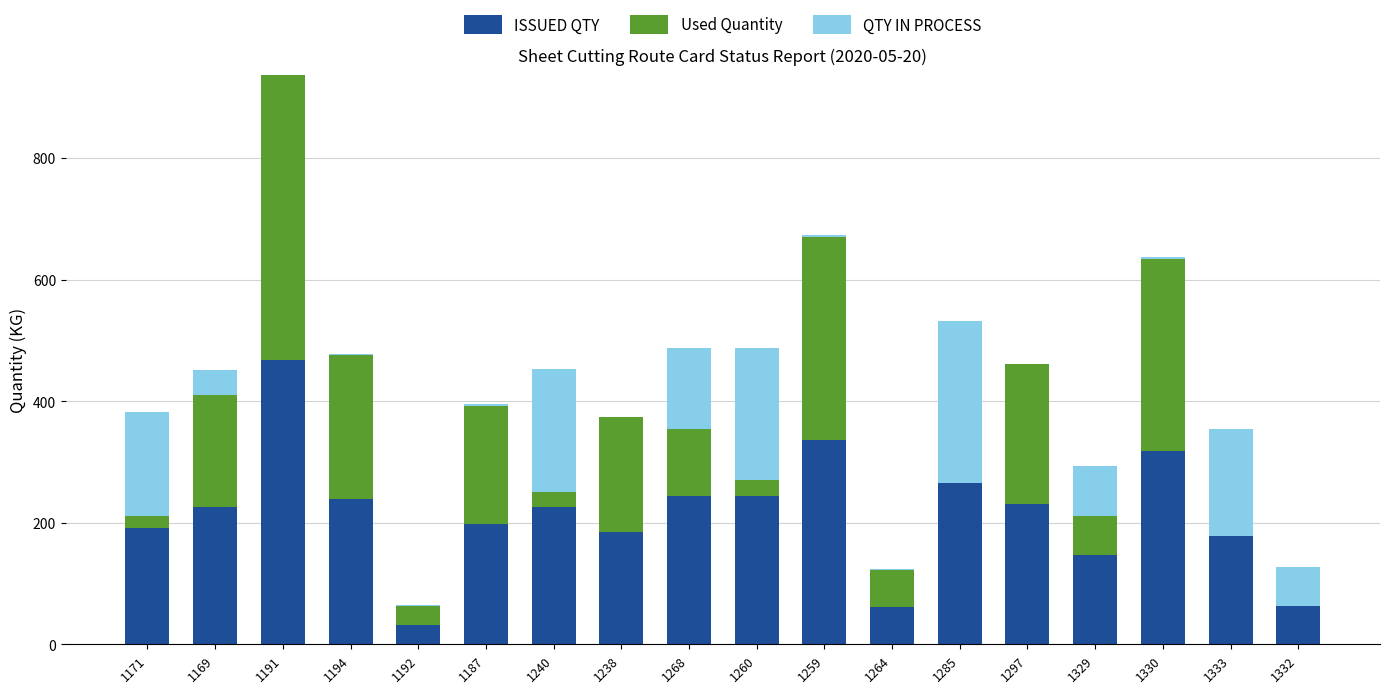

The ISSUED QTY series shows 177.4 at 1333. True or false?

True